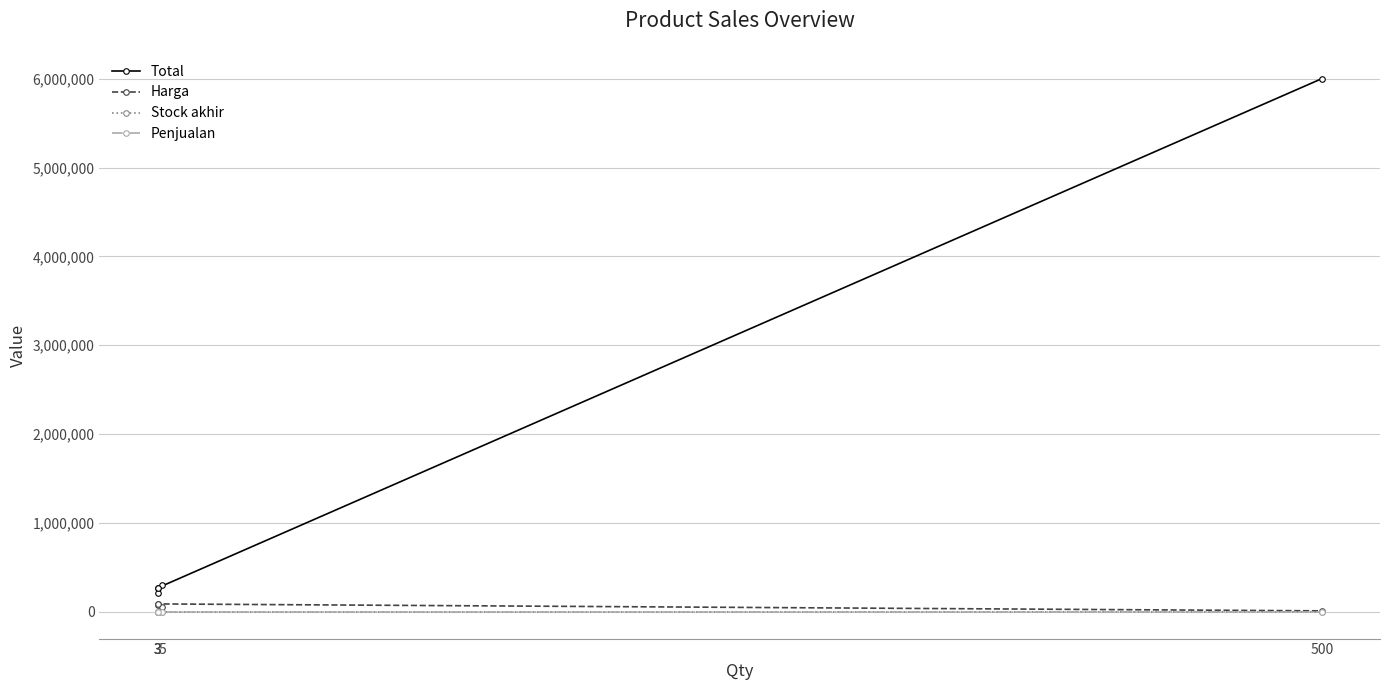

Reading left to right, transcribe all the data shown in this chart.

Total: 270000	217500	300000	270000	6000000
Harga: 90000	72500	60000	90000	12000
Stock akhir: 3	3	5	3	500
Penjualan: 0	0	0	0	0